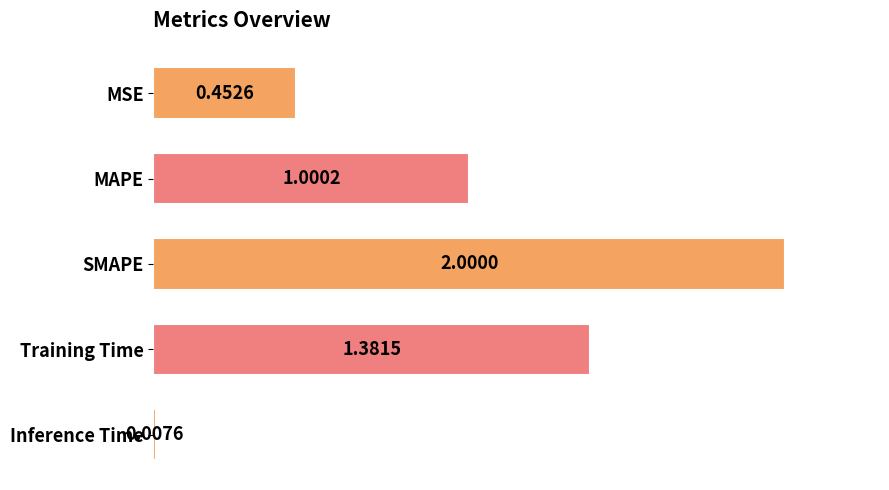

Count the number of values greater than 1.

3